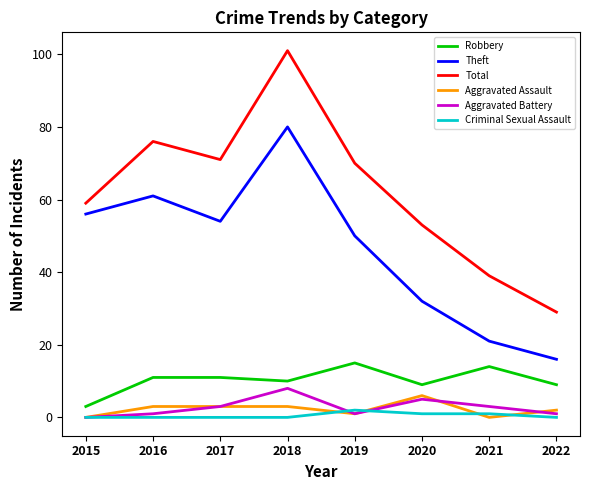

Reading right to left, extract all data points from this chart.

Robbery: 2022=9	2021=14	2020=9	2019=15	2018=10	2017=11	2016=11	2015=3
Theft: 2022=16	2021=21	2020=32	2019=50	2018=80	2017=54	2016=61	2015=56
Total: 2022=29	2021=39	2020=53	2019=70	2018=101	2017=71	2016=76	2015=59
Aggravated Assault: 2022=2	2021=0	2020=6	2019=1	2018=3	2017=3	2016=3	2015=0
Aggravated Battery: 2022=1	2021=3	2020=5	2019=1	2018=8	2017=3	2016=1	2015=0
Criminal Sexual Assault: 2022=0	2021=1	2020=1	2019=2	2018=0	2017=0	2016=0	2015=0